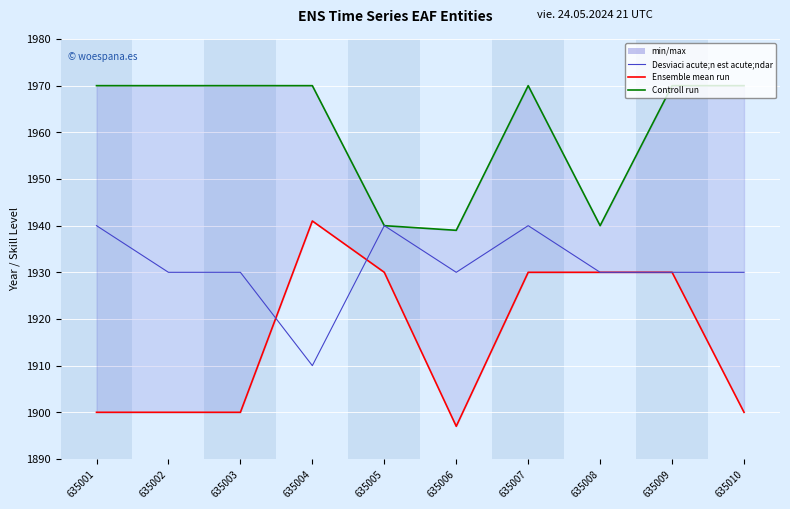

What is the value of the Controll run point at the 10th from the left?

1970